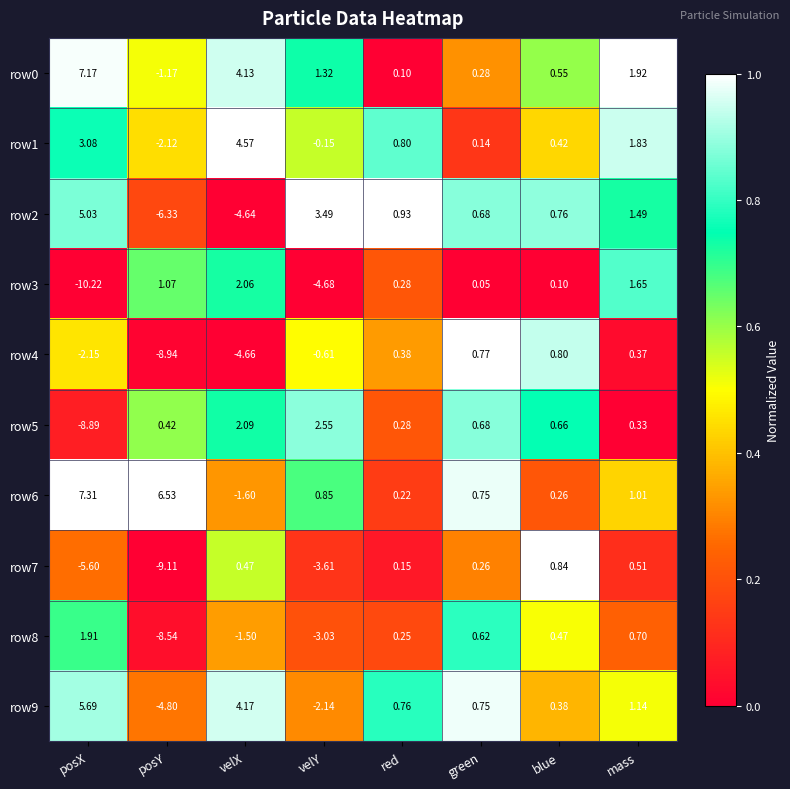

At which category does the chart reach its minimum across all series?

posX